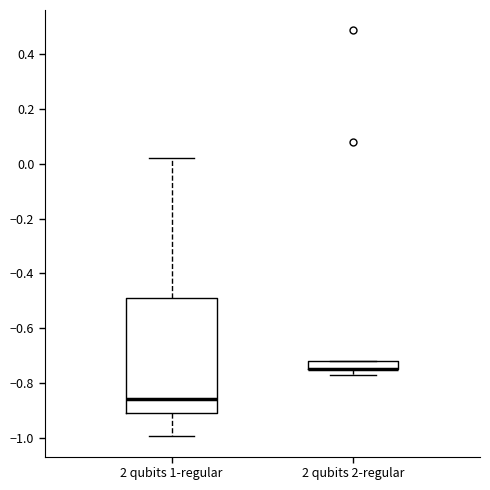

Comparing the boxes themselves (not the whiskers), which one is the tallest?

2 qubits 1-regular